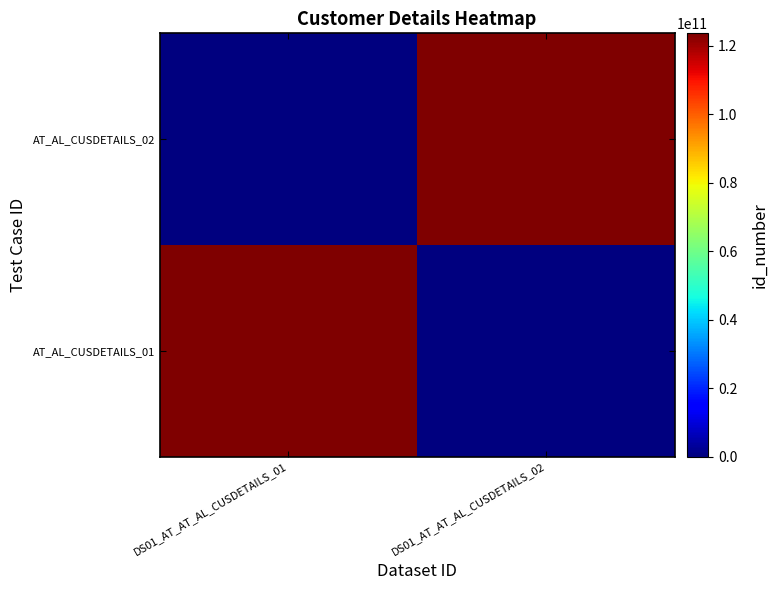

Which has a higher value, DS01_AT_AT_AL_CUSDETAILS_02 or DS01_AT_AT_AL_CUSDETAILS_01?

DS01_AT_AT_AL_CUSDETAILS_01